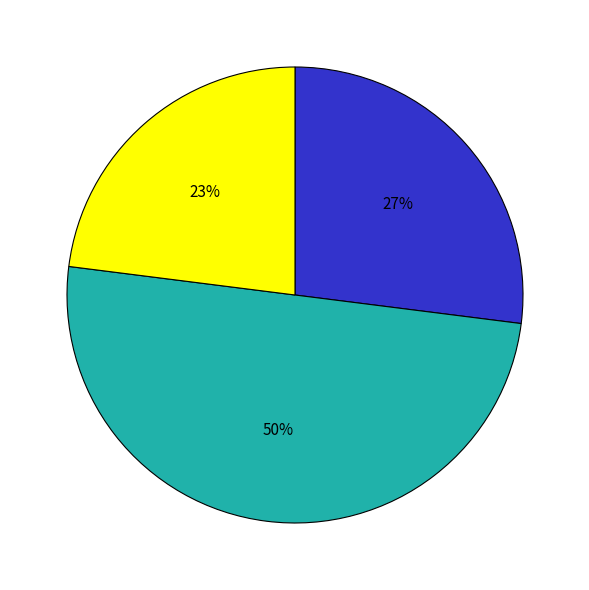

Count the number of slices in the pie.

3